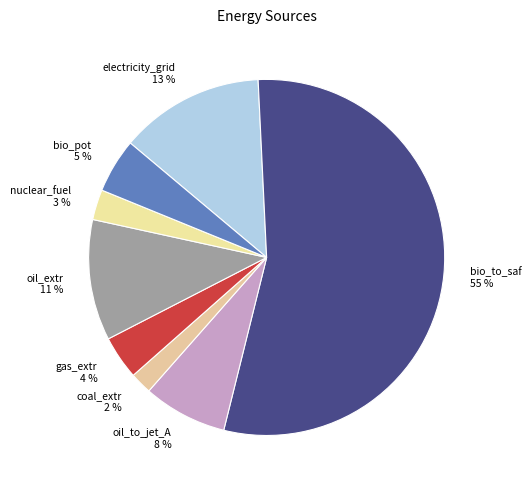

Does bio_to_saf account for over 50% of the chart?

Yes